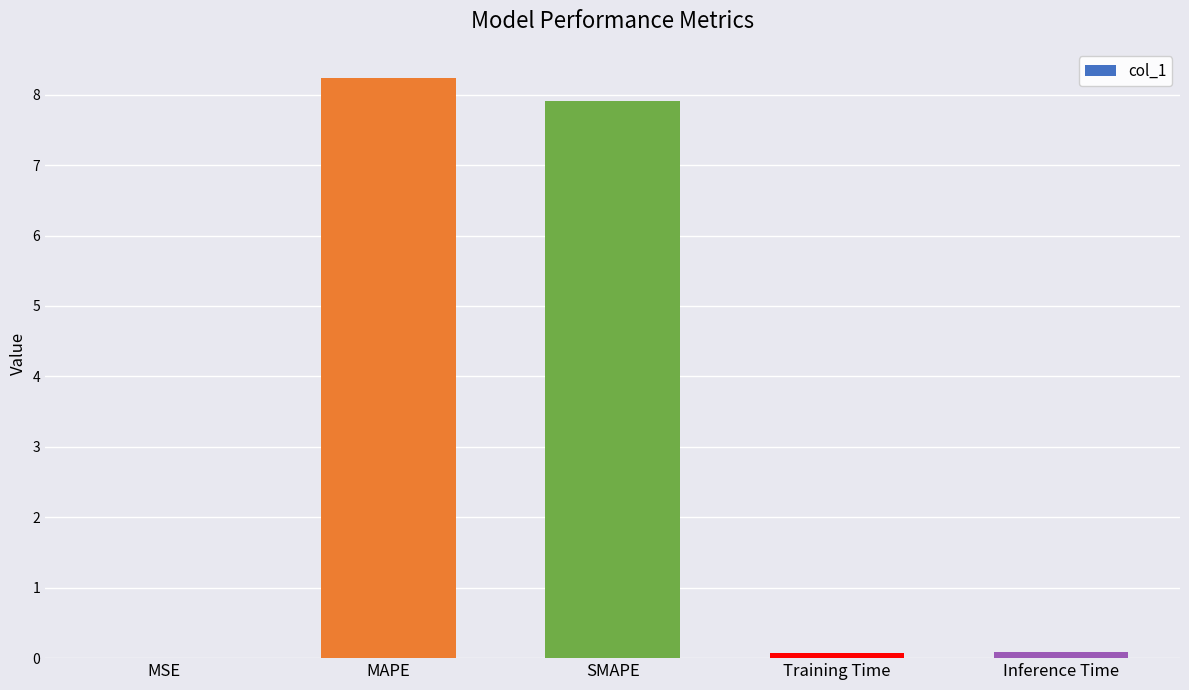

Which label corresponds to the largest value in the chart?

MAPE